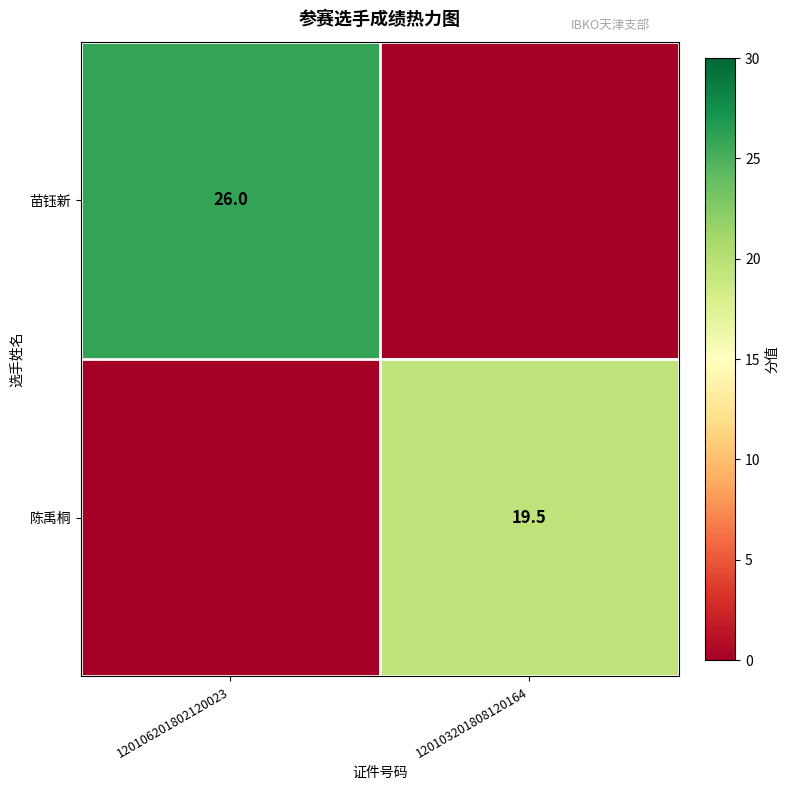

How many categories are shown in the chart?

2